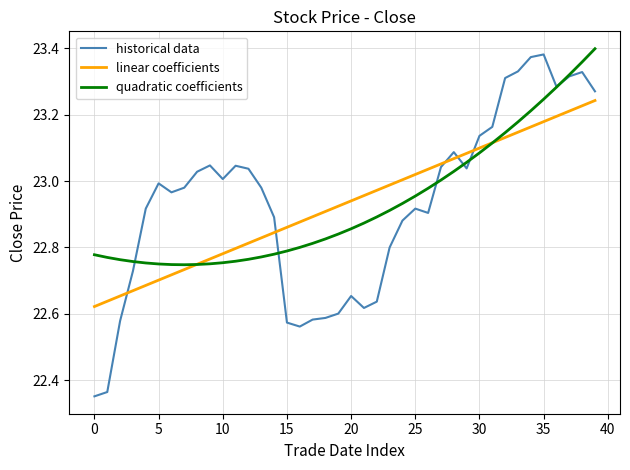

At how many categories does at least one series exceed 22?

40